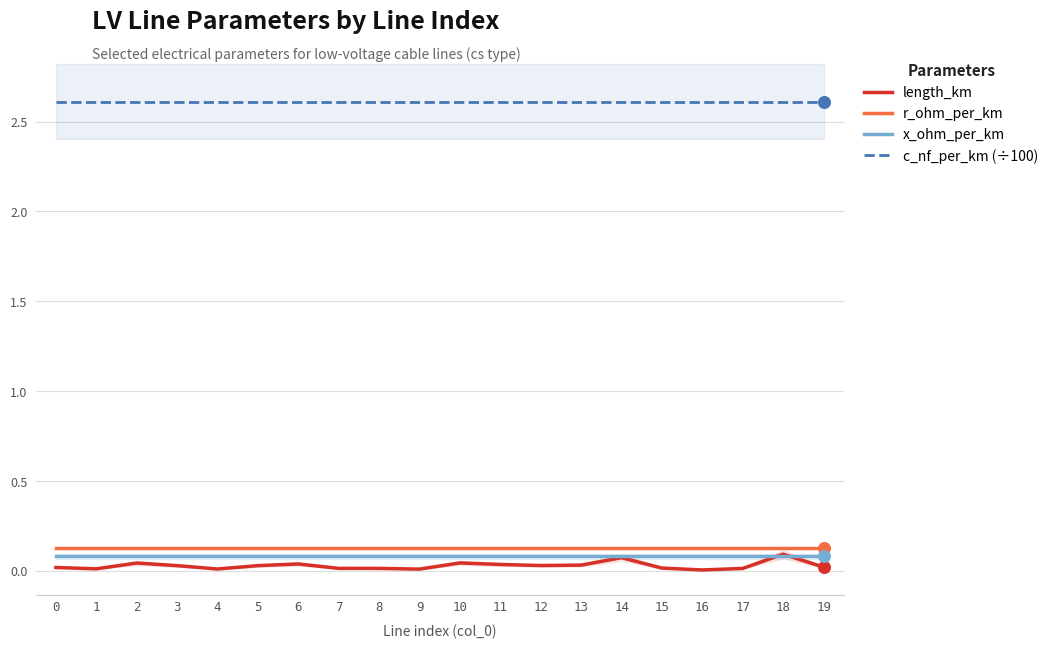

What is the total value across all series at 9?

2.8